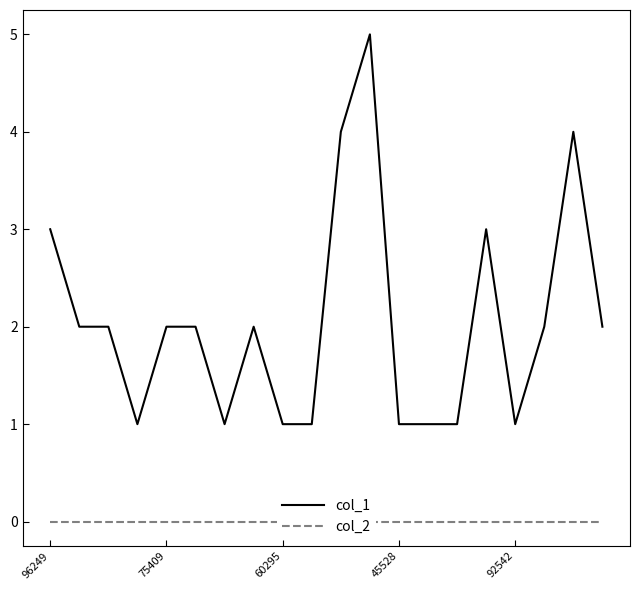

List the labels in order of col_2 value, smallest first.

96249, 75409, 60295, 45528, 92542, 5, 6, 7, 8, 9, 10, 11, 12, 13, 14, 15, 16, 17, 18, 19